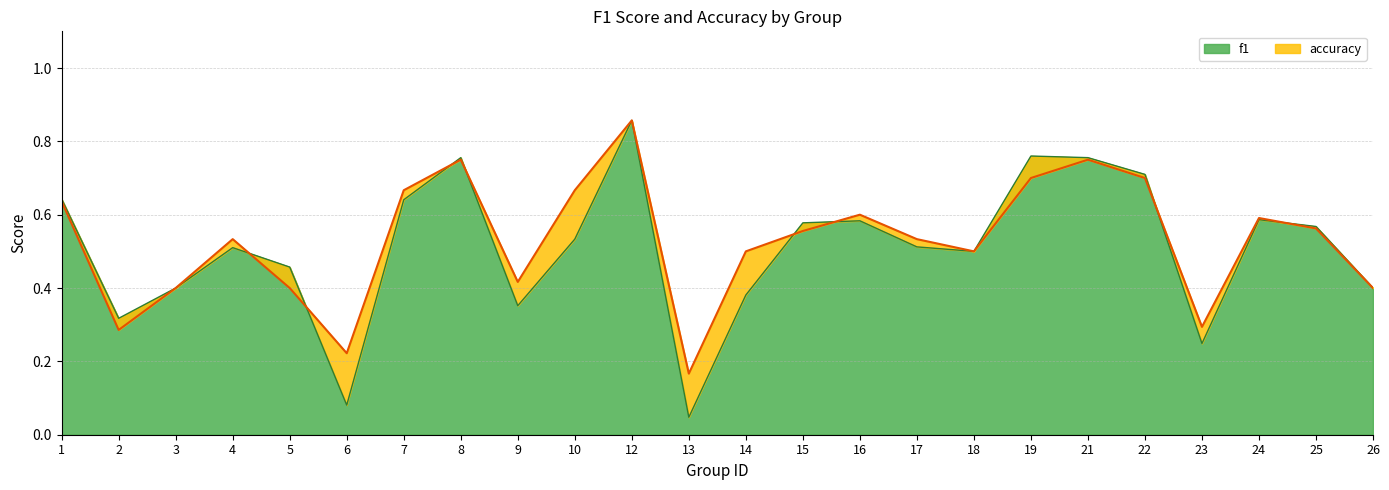

At which category does the chart reach its peak across all series?

12